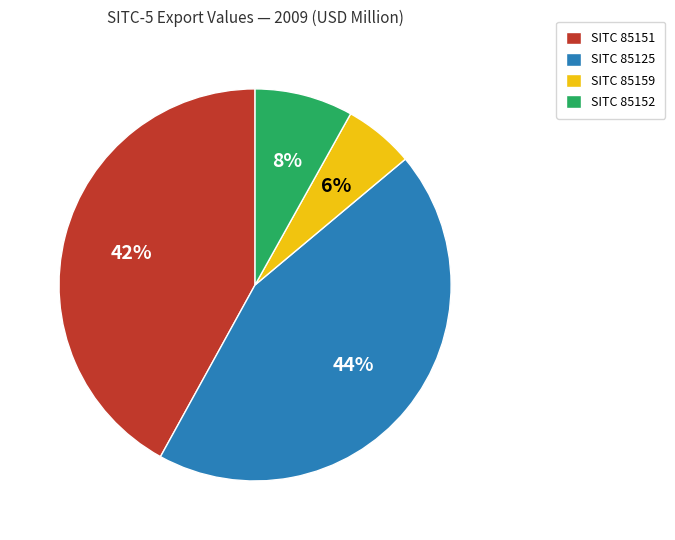

To the nearest percent, what portion does SITC 85125 represent?

44%